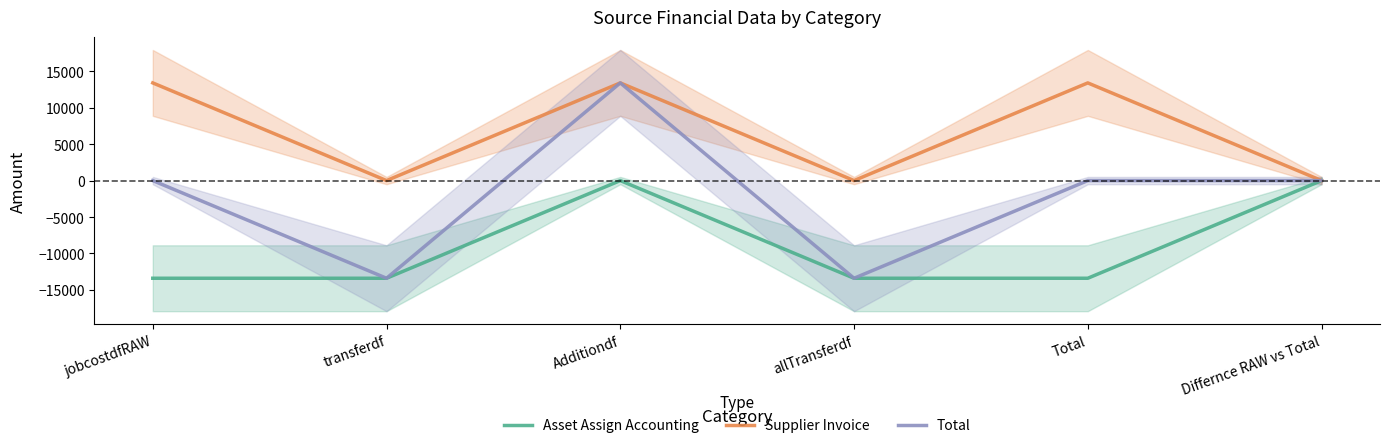

Reading left to right, transcribe all the data shown in this chart.

Asset Assign Accounting: -13395.0	-13395.0	0.0	-13395.0	-13395.0	0.0
Supplier Invoice: 13395.0	0.0	13395.0	0.0	13395.0	0.0
Total: 0.0	-13395.0	13395.0	-13395.0	0.0	0.0